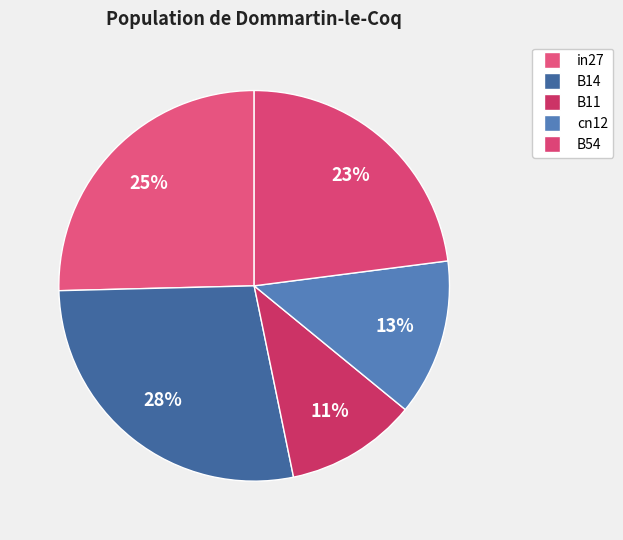

Which slice is the smallest?

B11